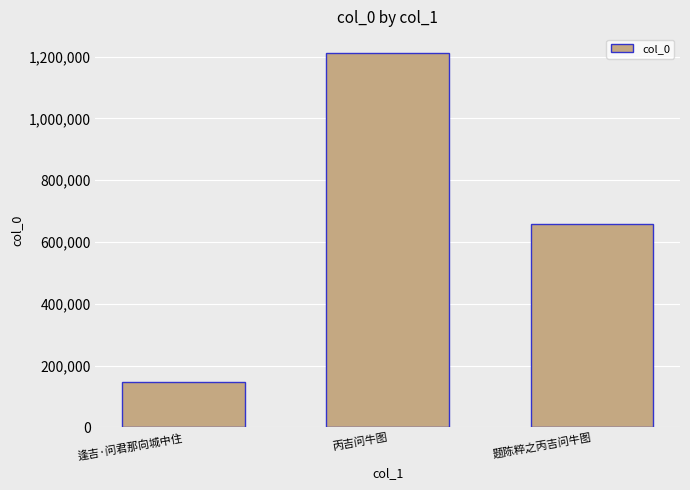

What is the label of the 3rd bar from the right?

逢吉·问君那向城中住